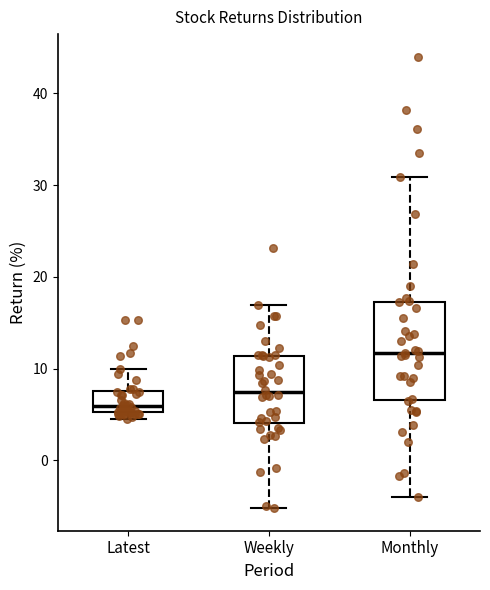

Reading left to right, read every box against the y-axis: the position of its median line, the range the box covers, and the ends of its whiskers. The values are not printed on the chart, so give them approximately, as read against the axis.

Latest: median 6, box 5 to 8, whiskers 4 to 10
Weekly: median 7, box 4 to 11, whiskers -5 to 17
Monthly: median 12, box 7 to 17, whiskers -4 to 31